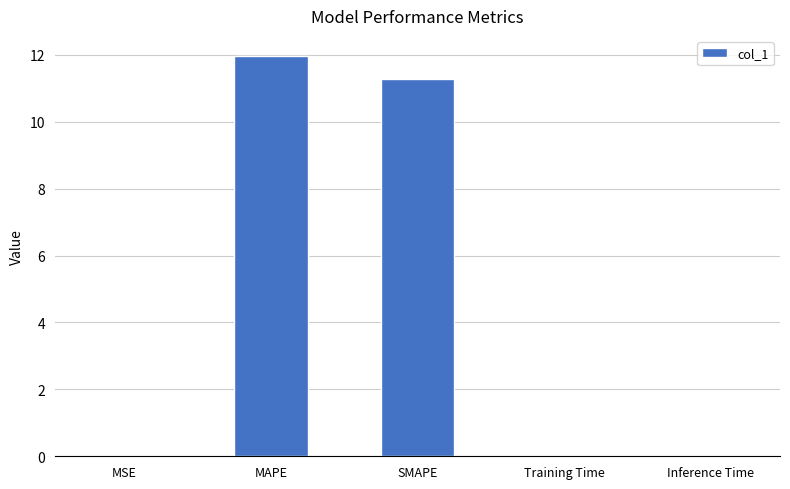

The value at MSE is 0.0. True or false?

True